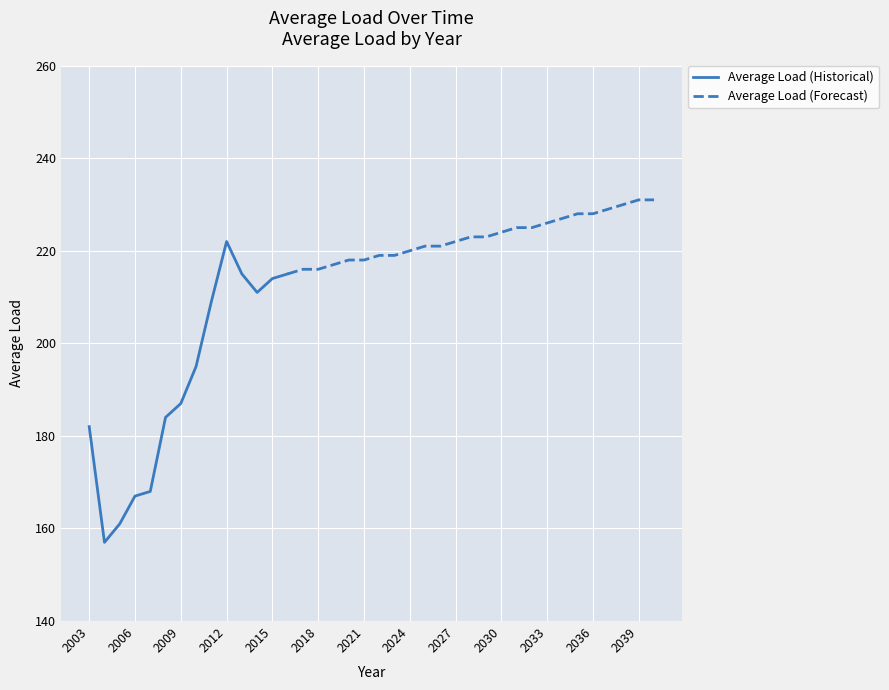

Which has a higher value, 2029 or 2032?

2032